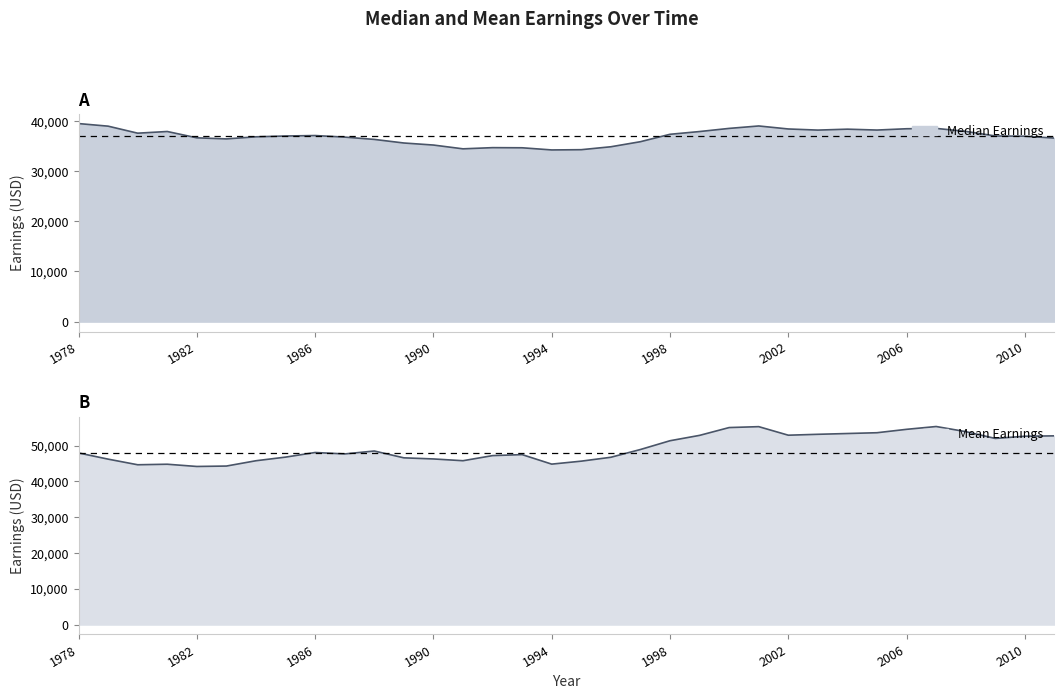

Where does the Mean Earnings series first go above 48063?

1988